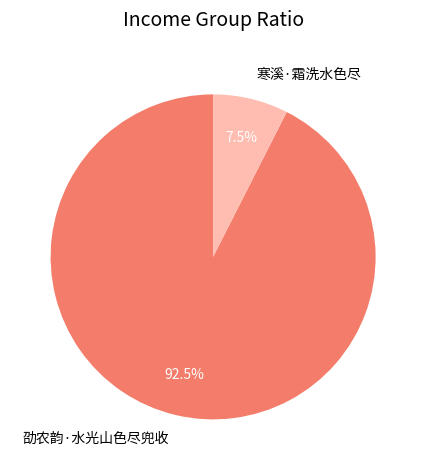

What portion of the pie excludes 劭农韵·水光山色尽兜收?

7.5%